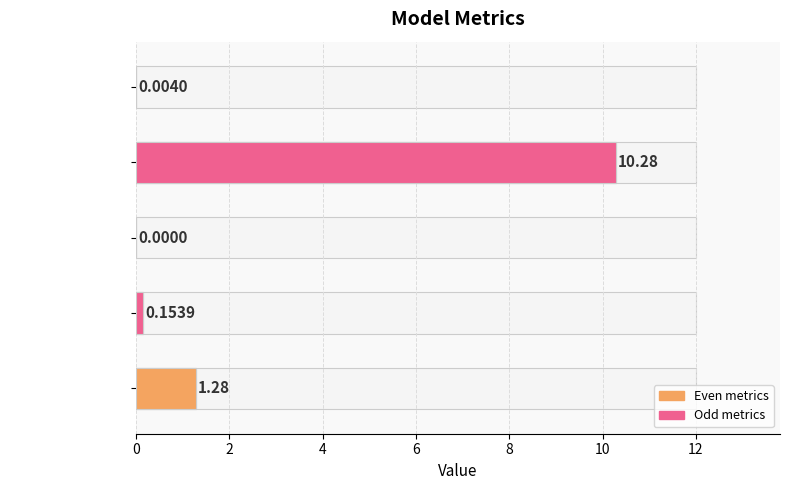

The value at 8 is 0.5. True or false?

False